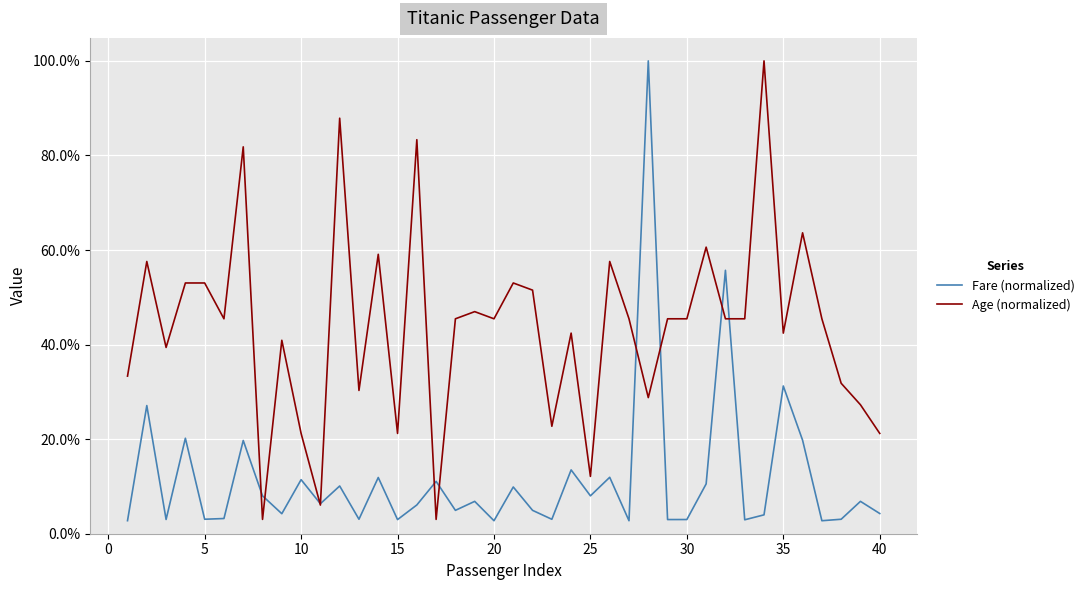

What is the maximum value shown in the chart?

1.0